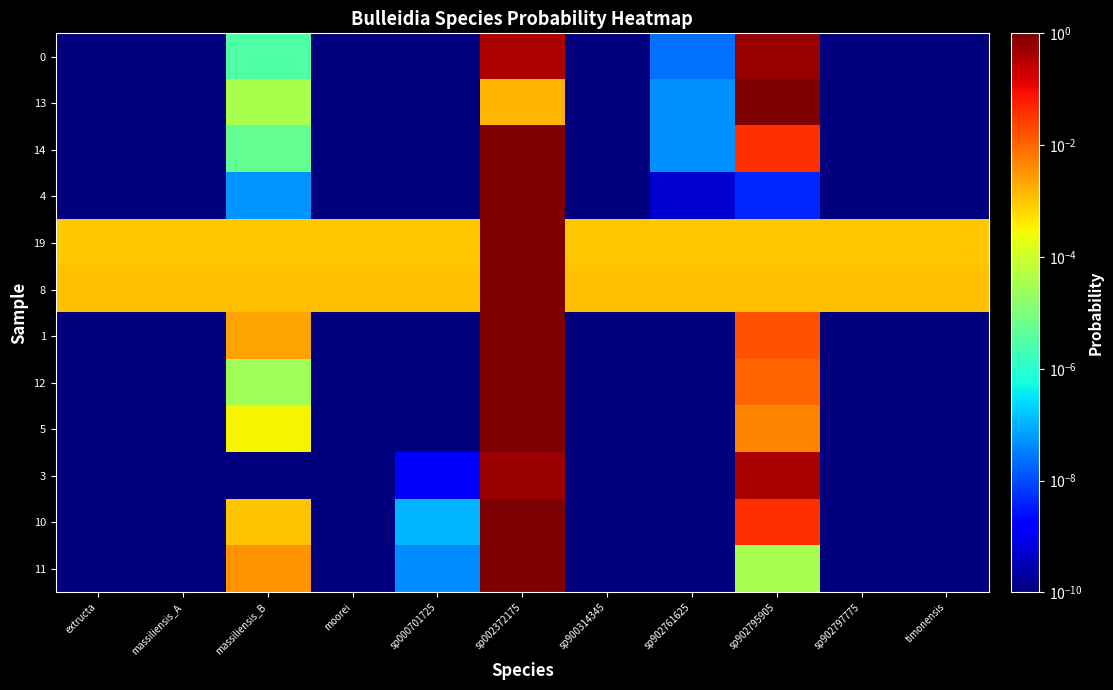

How many data points does each series have?

11